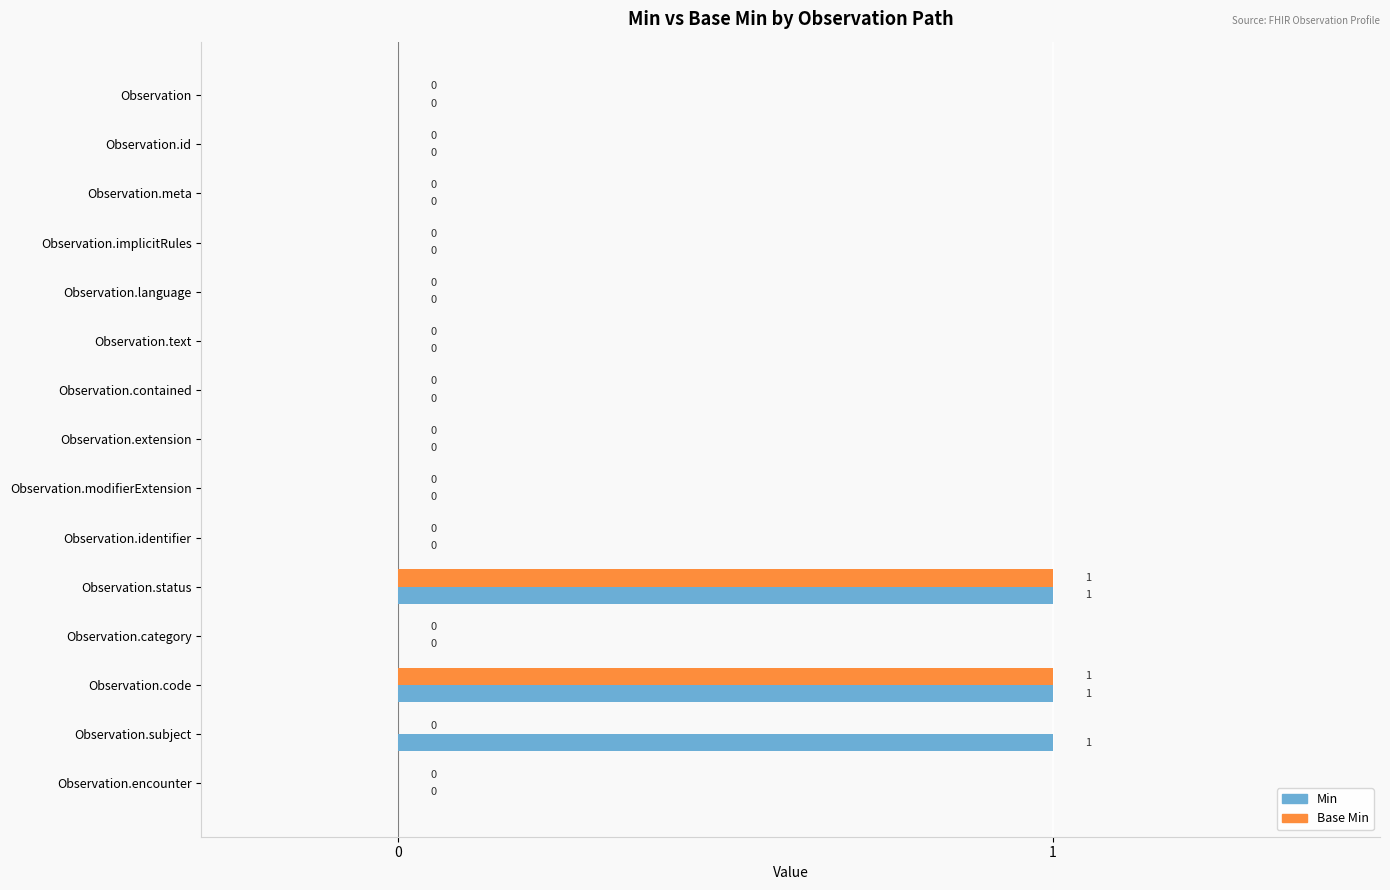

Is the value of Min at Observation.language greater than the value of Base Min at Observation.status?

No